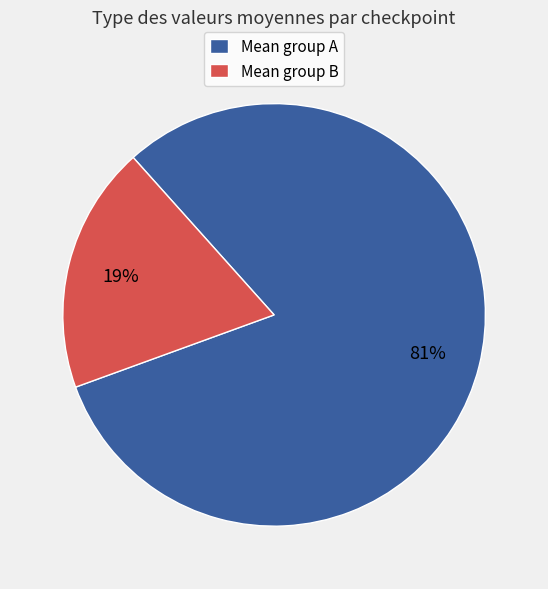

The Mean group B slice represents 19% of the pie. True or false?

True